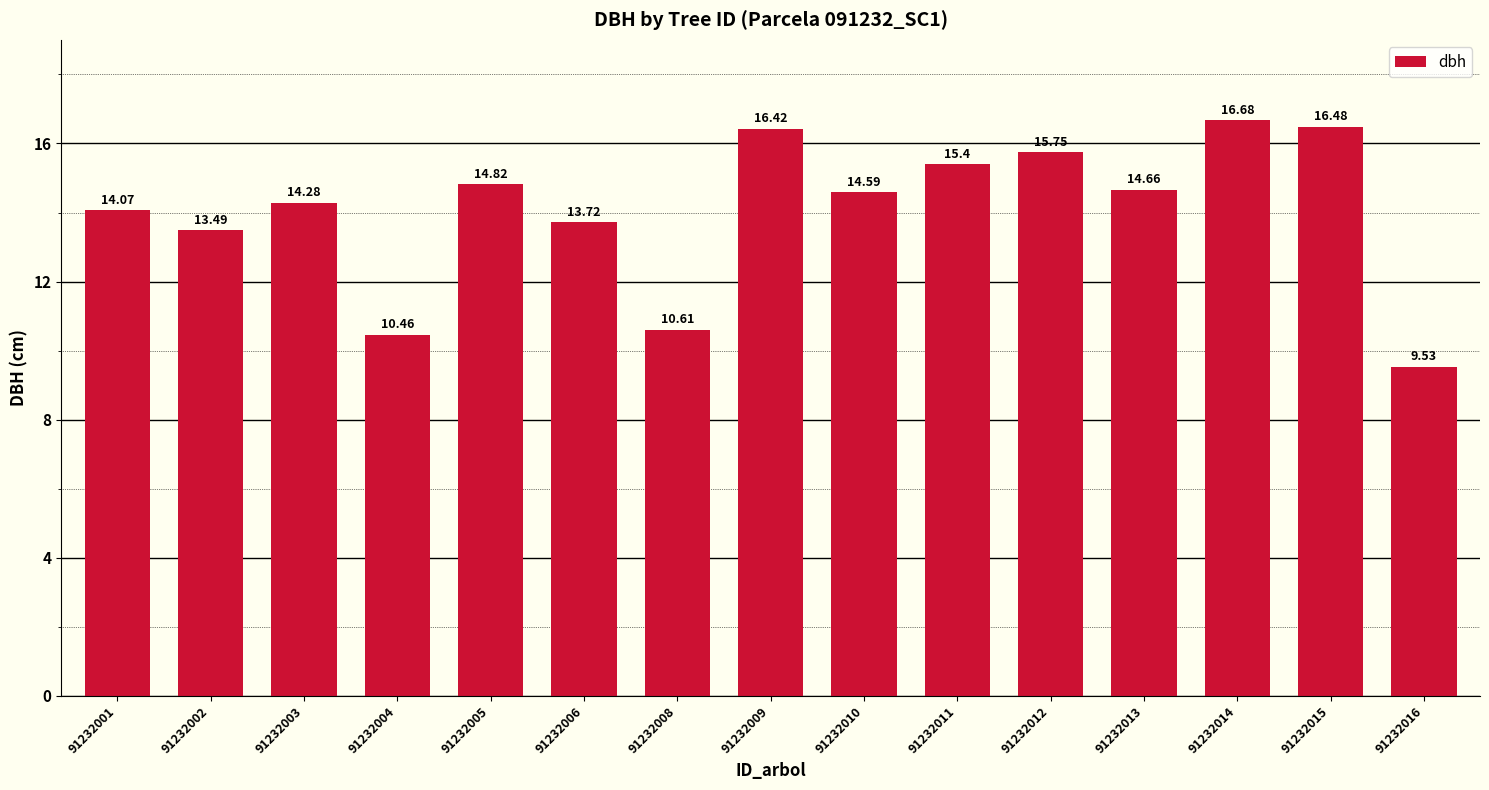

Where does the data first go above 14?

91232001